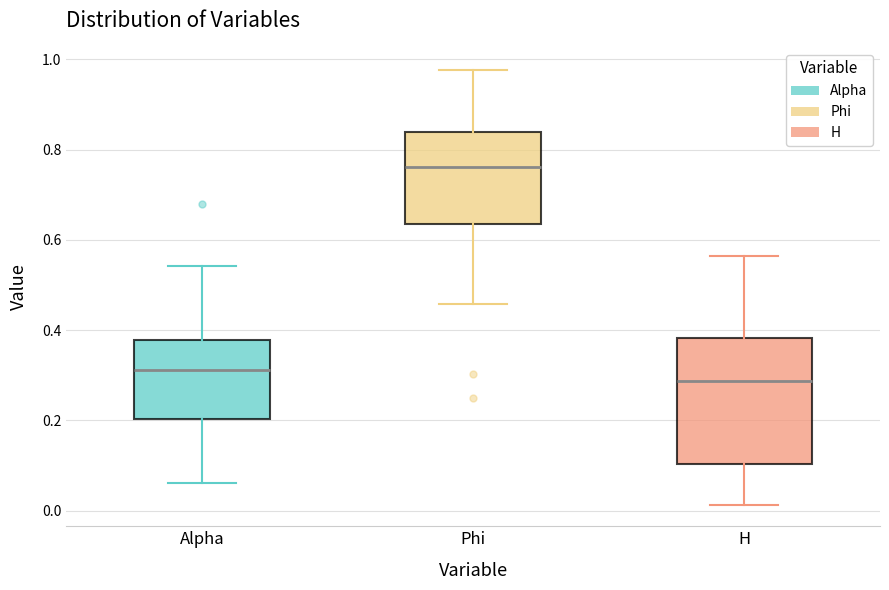

Which box is the tallest, from its lower edge to its upper edge?

H